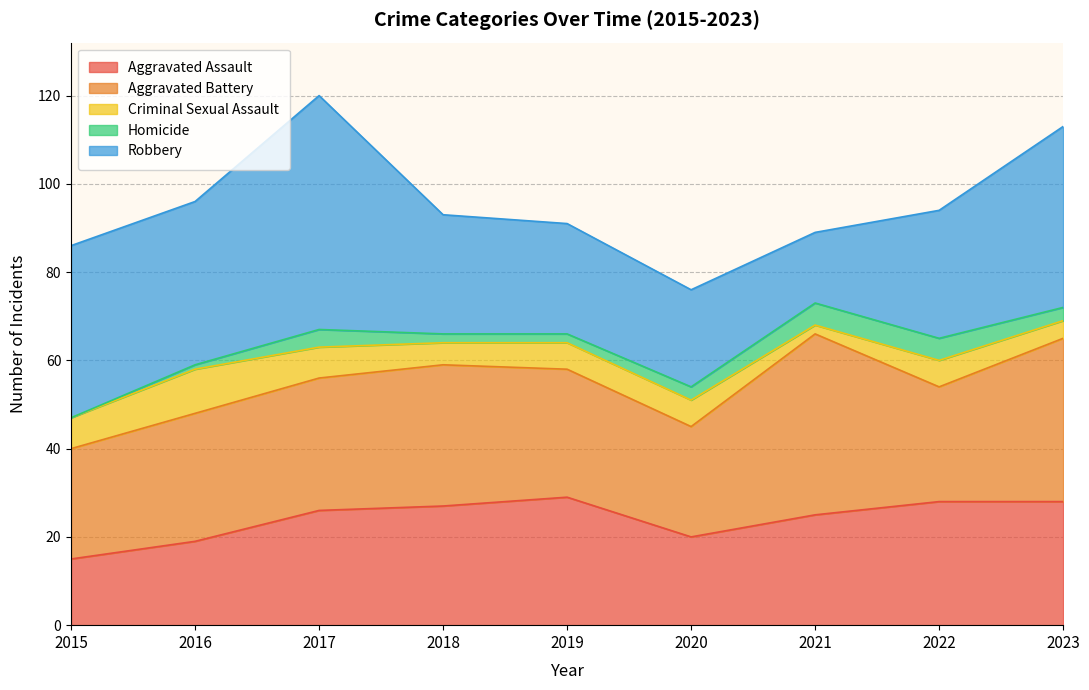

At how many categories does at least one series exceed 27?

8